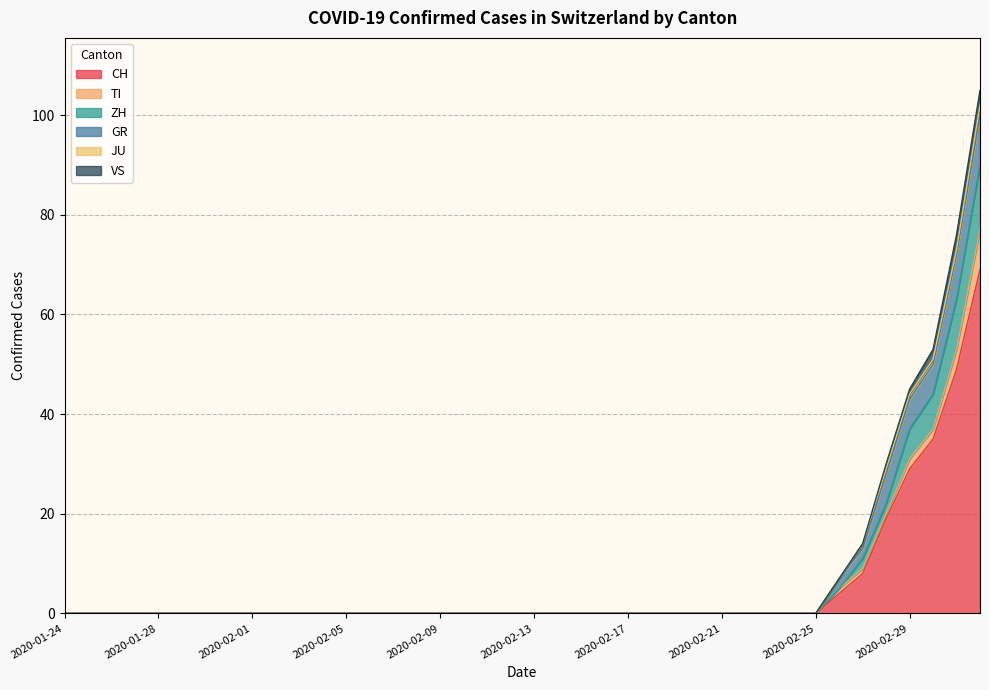

What is the sum of the VS values at 2020-03-03 and 2020-02-16?

3